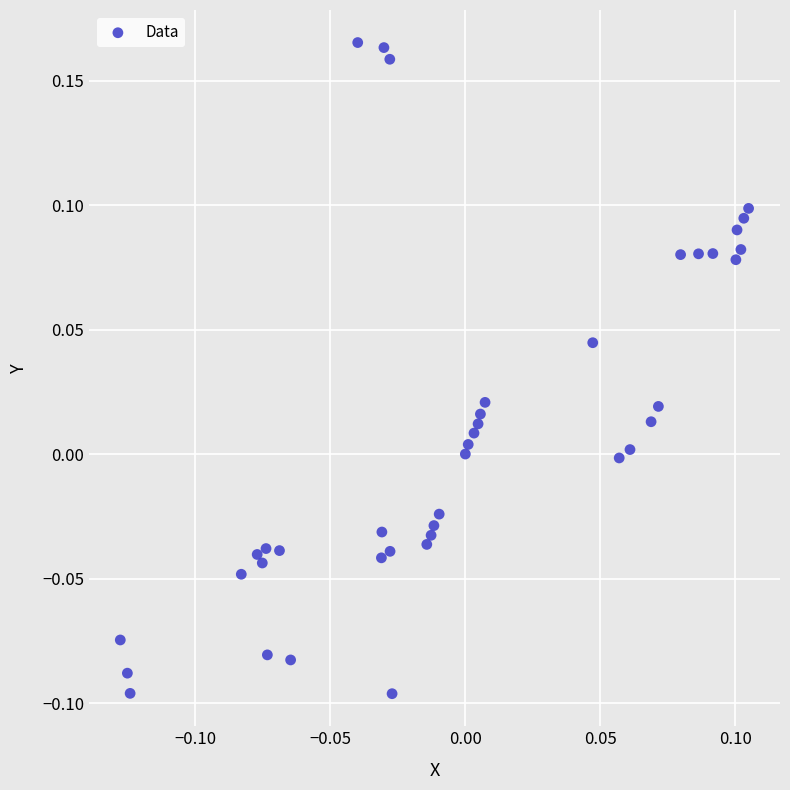

What is the range of Y values (max minus min)?

0.3